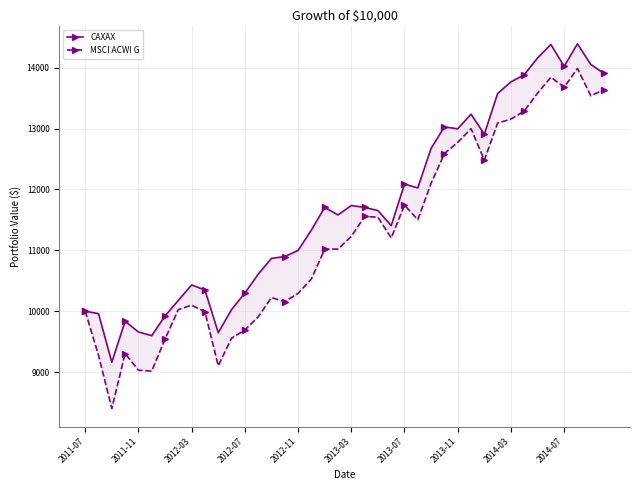

True or false: MSCI ACWI G and CAXAX cross at least once.

False